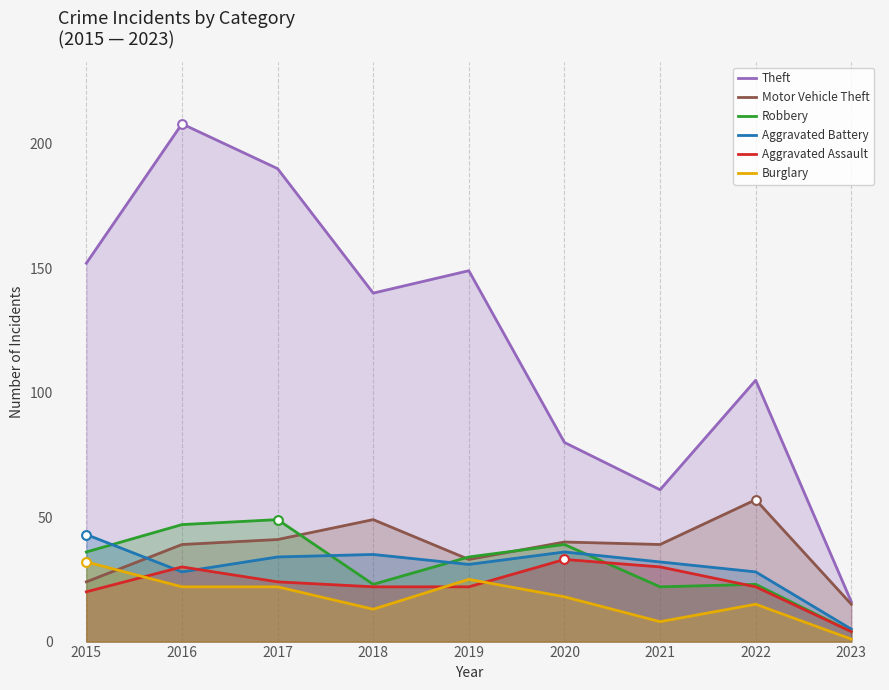

Is the value of Theft at 2022 greater than the value of Burglary at 2017?

Yes